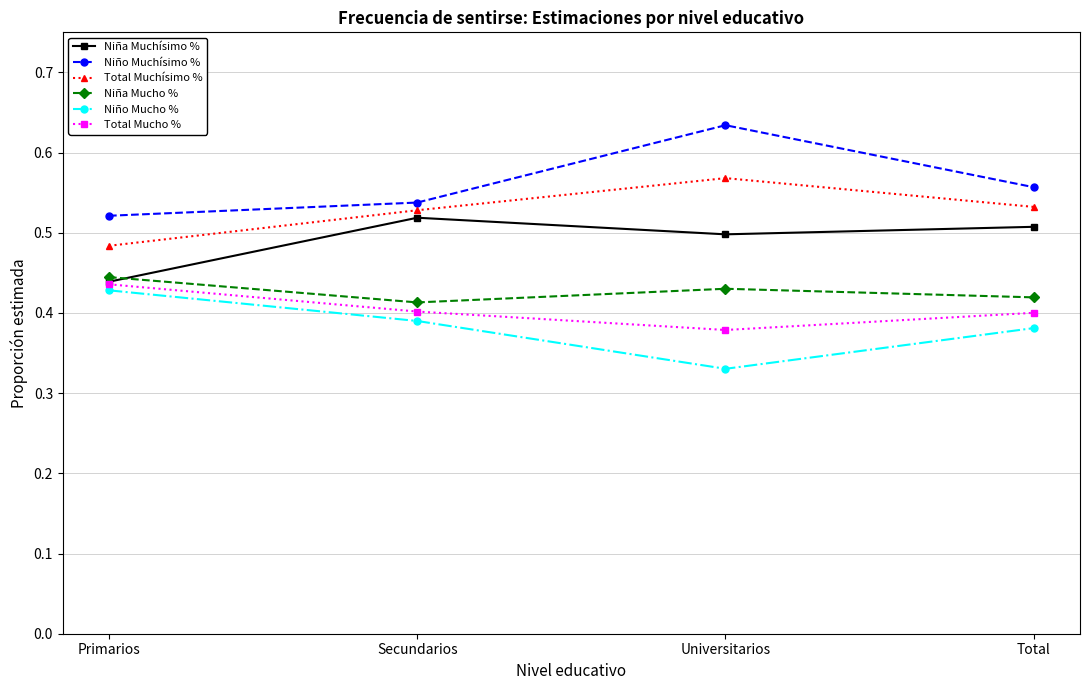

Which series has the largest total across all categories?

Niño Muchísimo %